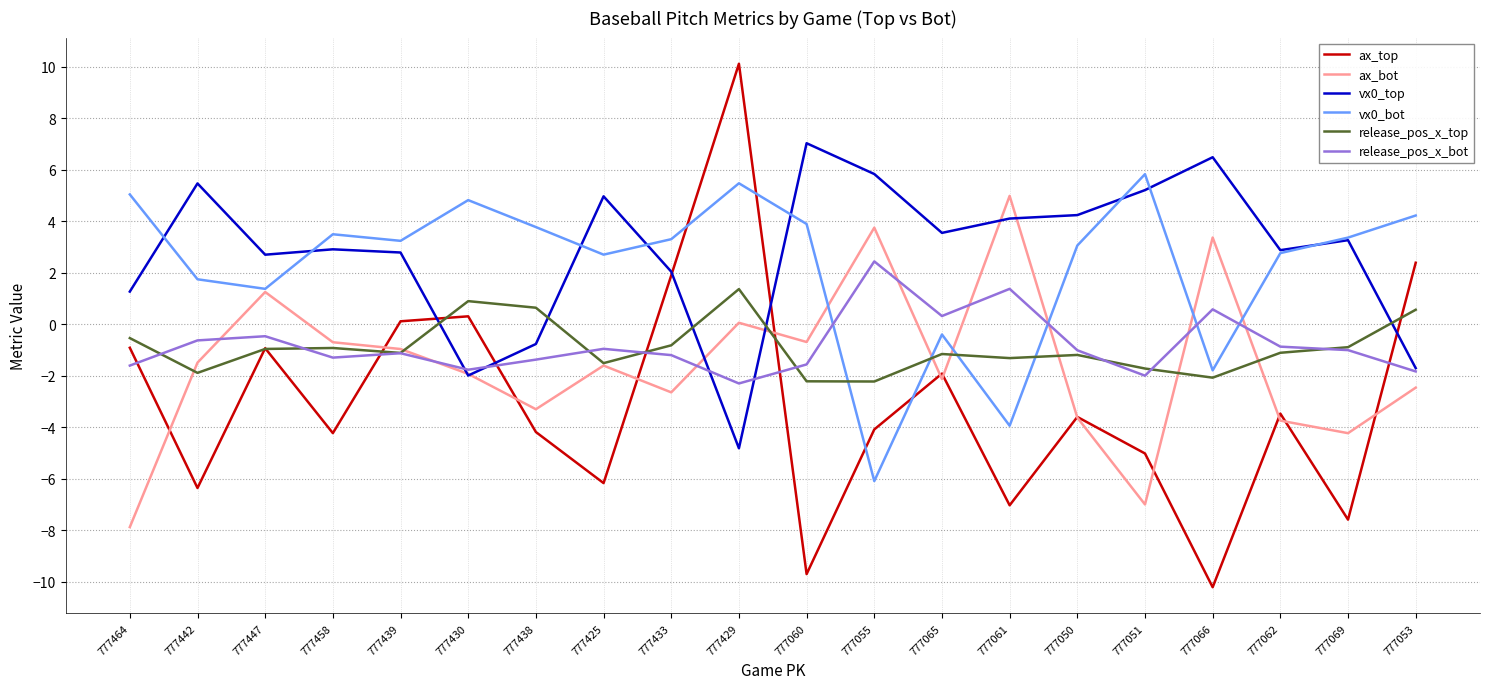

How many series are shown in this chart?

6